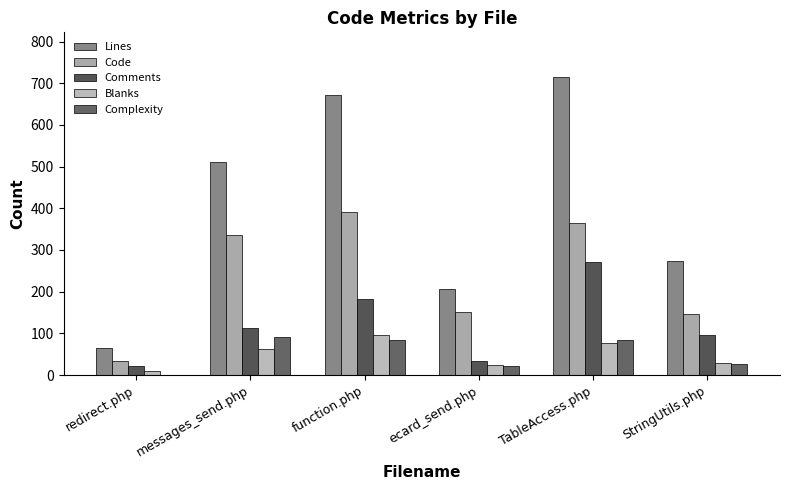

What is the value of the Code bar at the 3rd from the left?

392